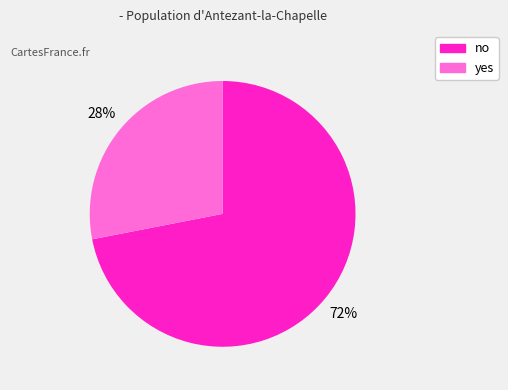

What percentage is the no slice, to the nearest percent?

72%